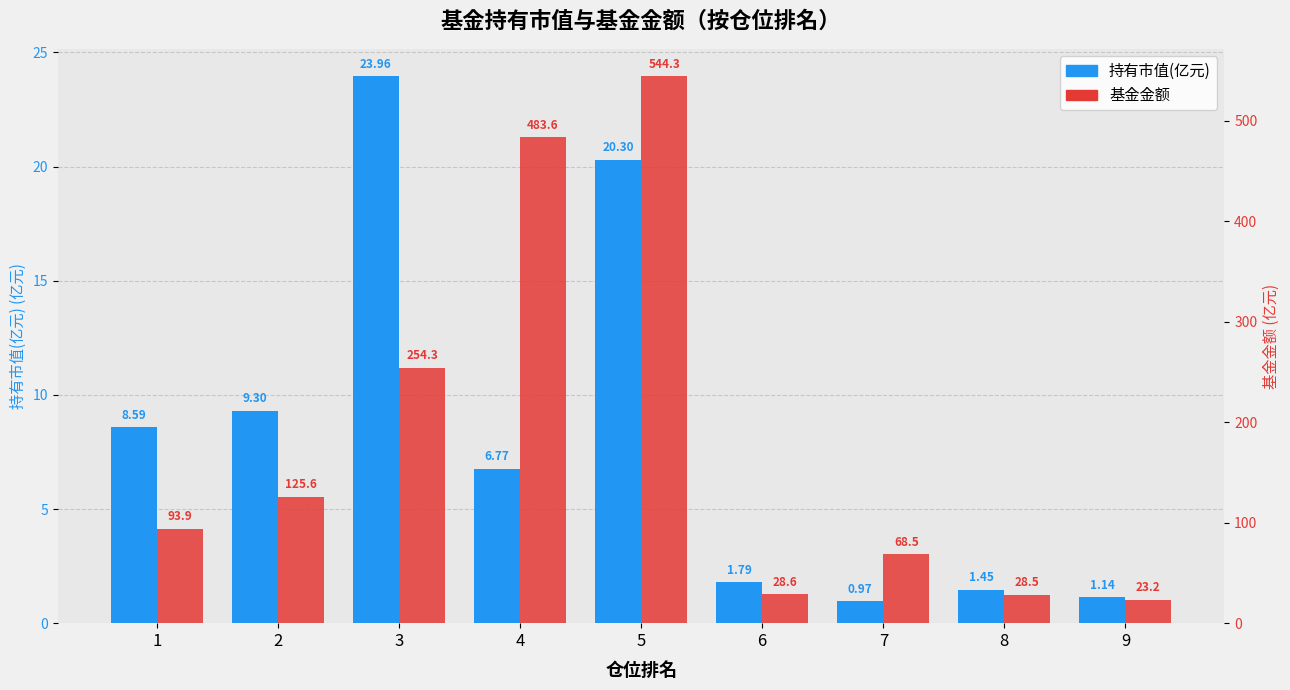

What is the spread (max minus min) of values at 6?

26.8